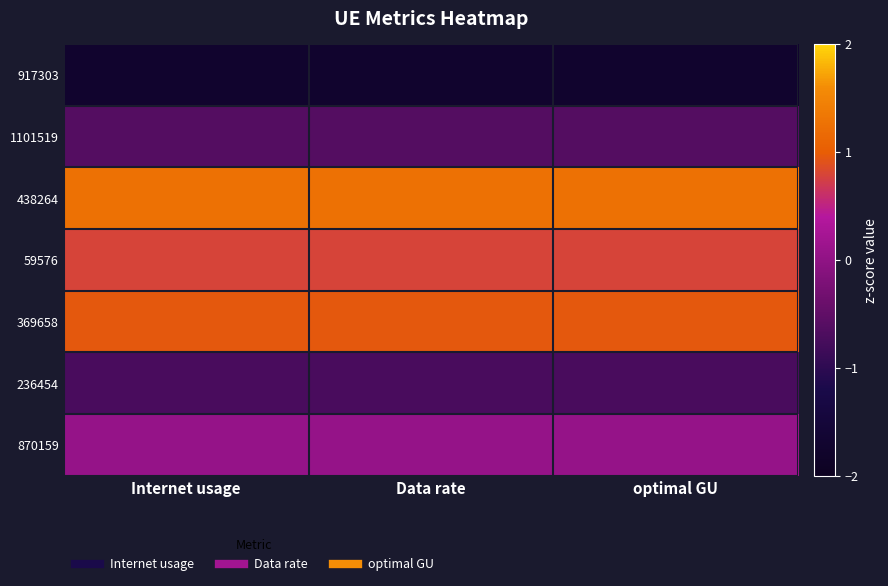

Reading left to right, transcribe all the data shown in this chart.

917303: Internet usage=-1.7	Data rate=-1.7	optimal GU=-1.7
1101519: Internet usage=-0.6	Data rate=-0.6	optimal GU=-0.6
438264: Internet usage=1.3	Data rate=1.3	optimal GU=1.3
59576: Internet usage=0.8	Data rate=0.8	optimal GU=0.8
369658: Internet usage=1.0	Data rate=1.0	optimal GU=1.0
236454: Internet usage=-0.7	Data rate=-0.7	optimal GU=-0.7
870159: Internet usage=0.1	Data rate=0.1	optimal GU=0.1